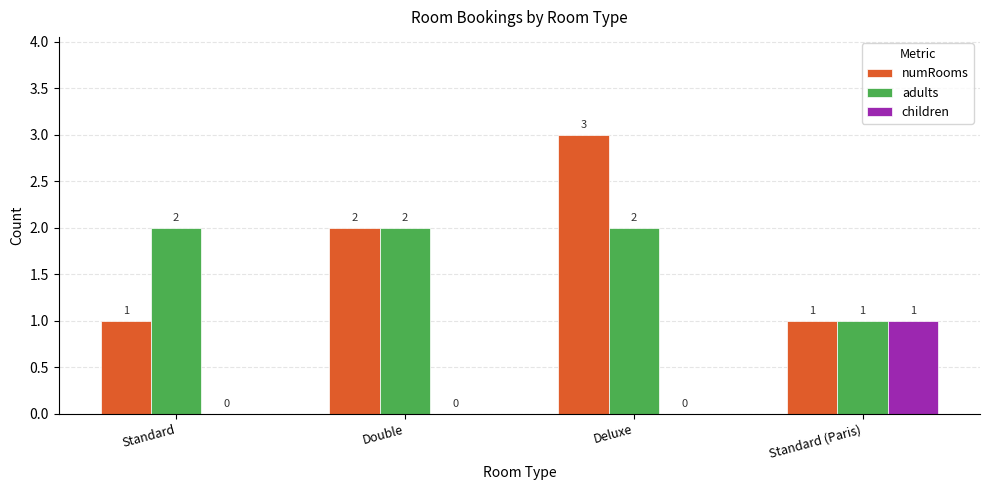

What is the total value across all series at Standard (Paris)?

3